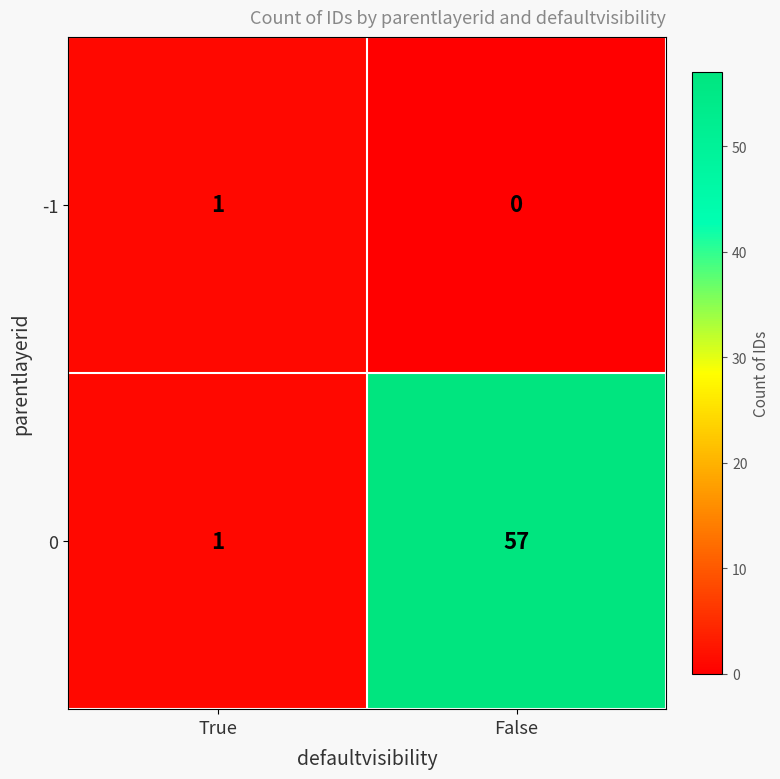

How many data points does each series have?

2